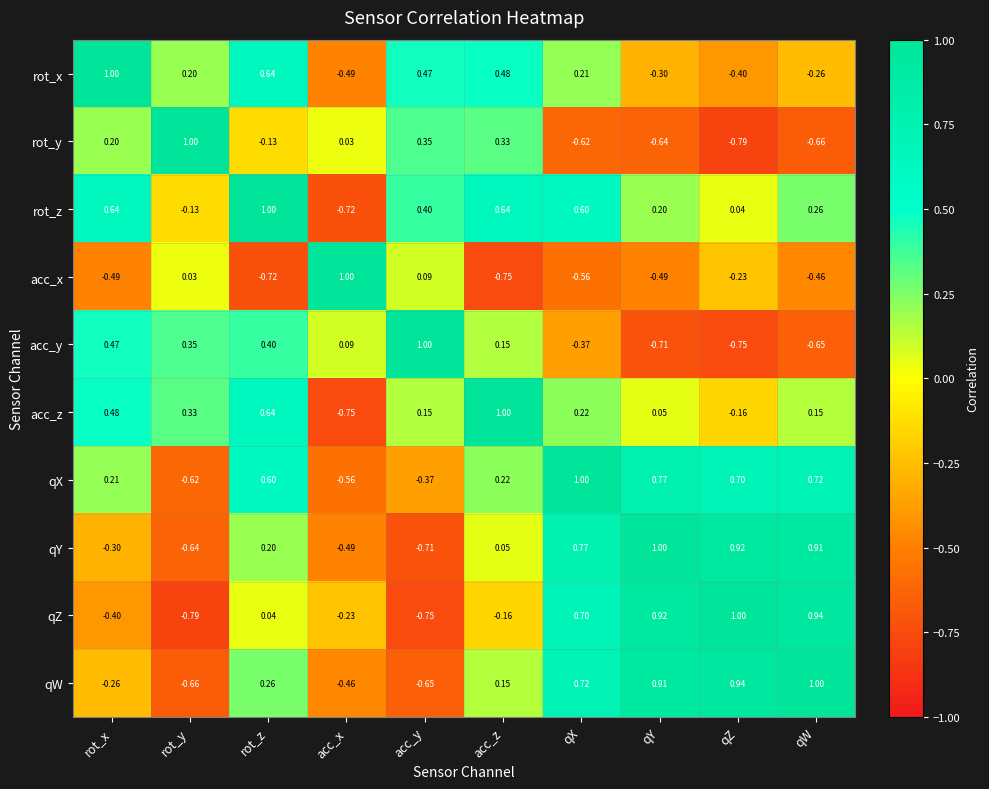

Count the number of categories in the chart.

10